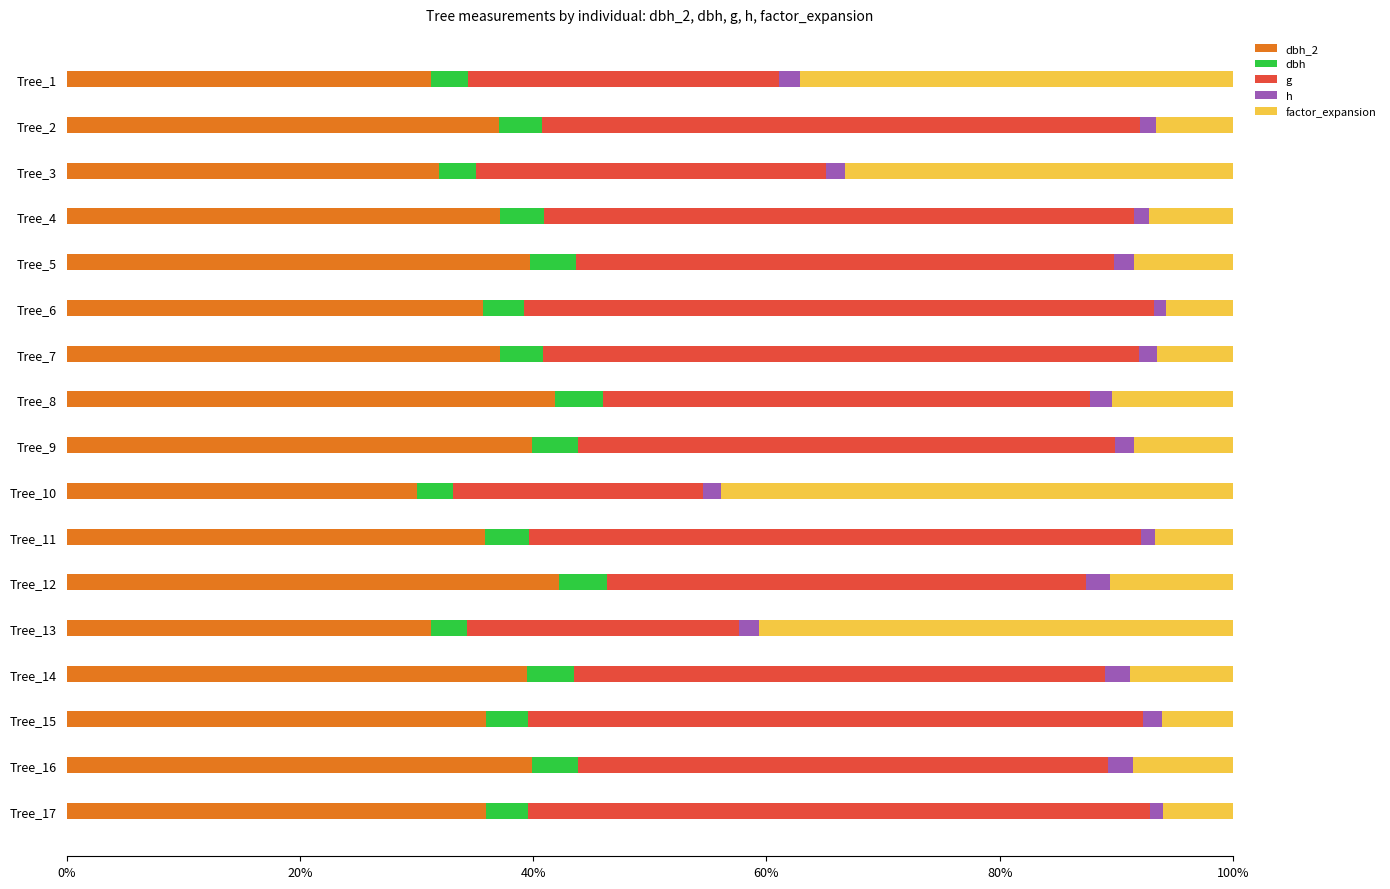

What are all the series names shown in the legend?

dbh_2, dbh, g, h, factor_expansion